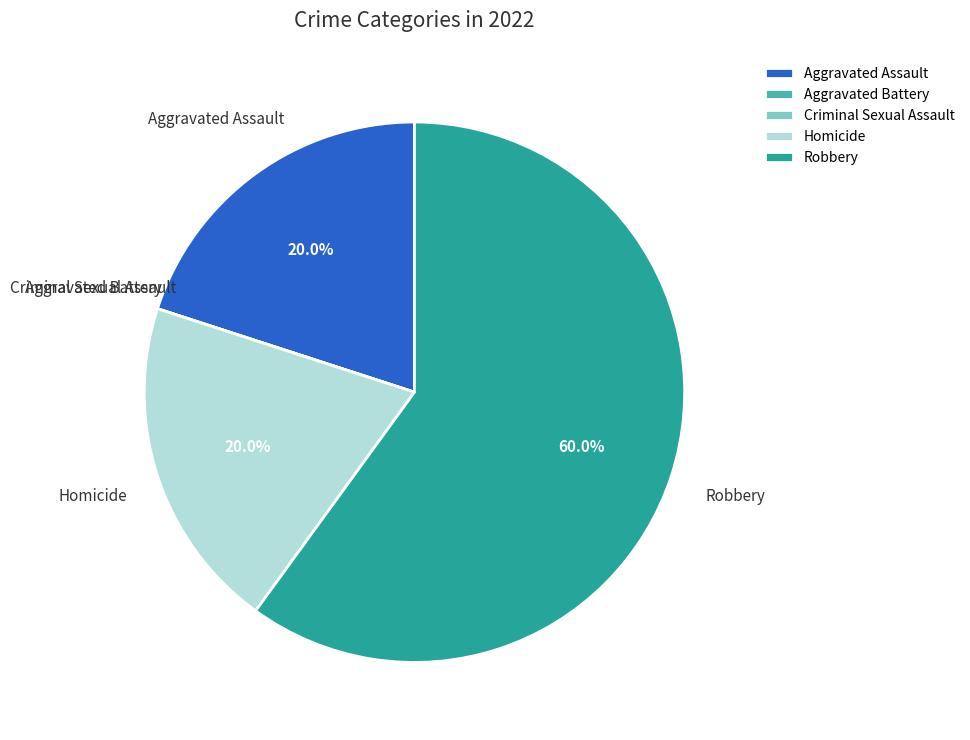

Does any single category account for the majority?

Yes